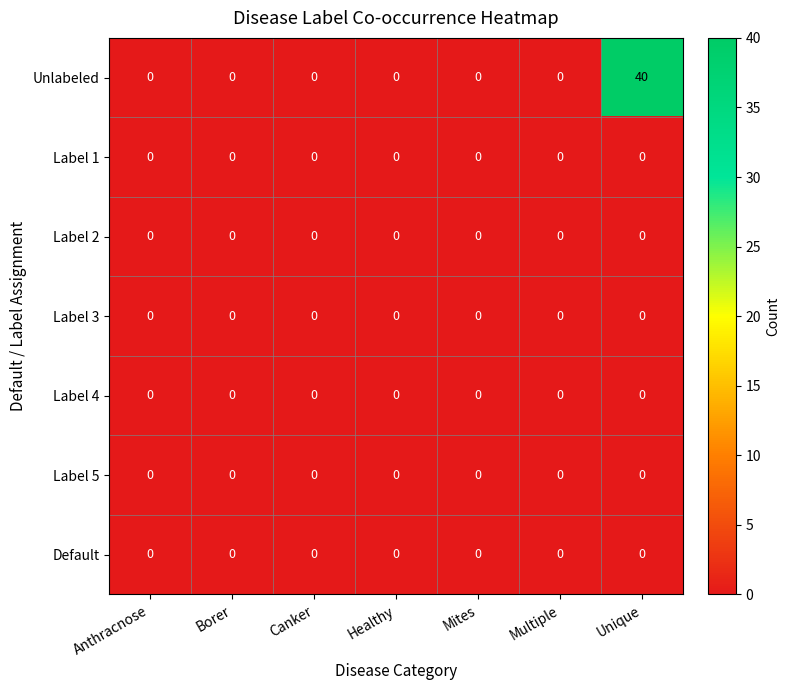

Which series has the largest total across all categories?

Unlabeled